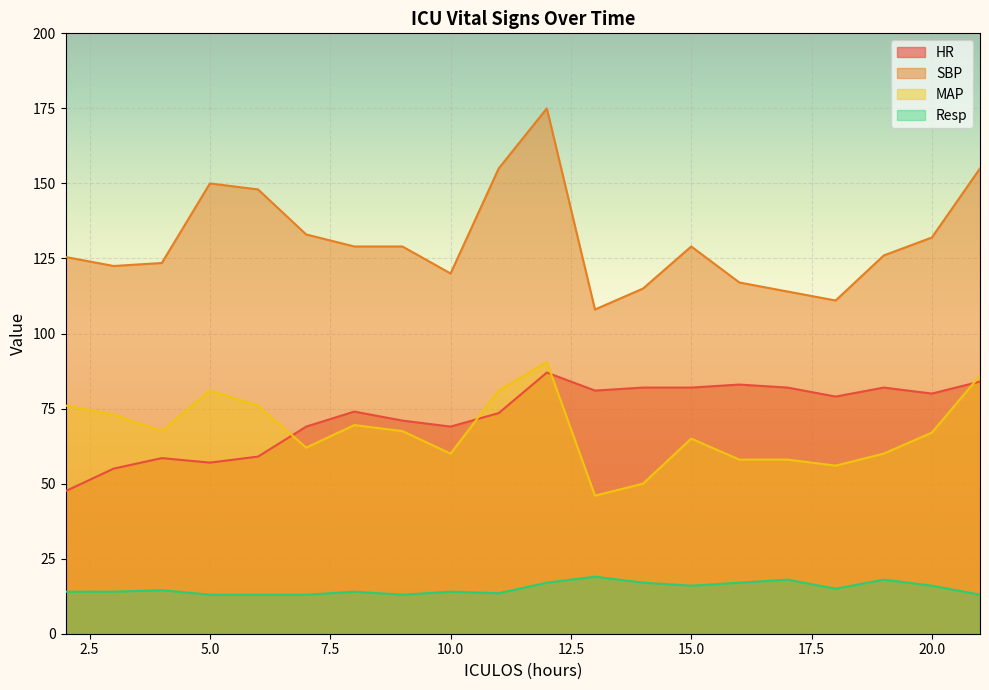

The MAP series shows 25.3 at 15.0. True or false?

False